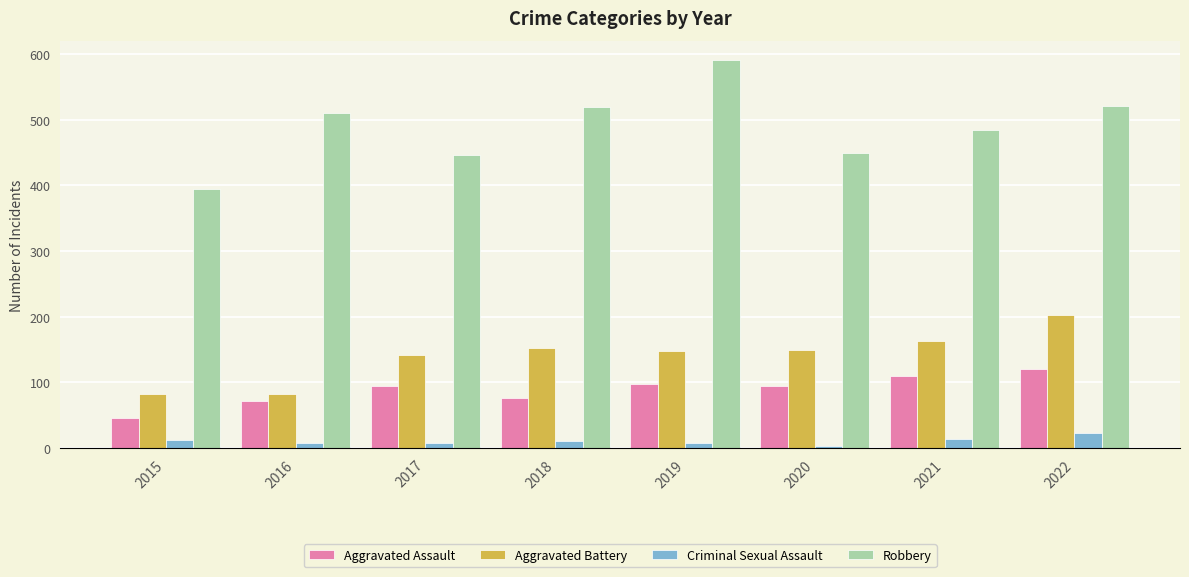

Which series has the largest total across all categories?

Robbery